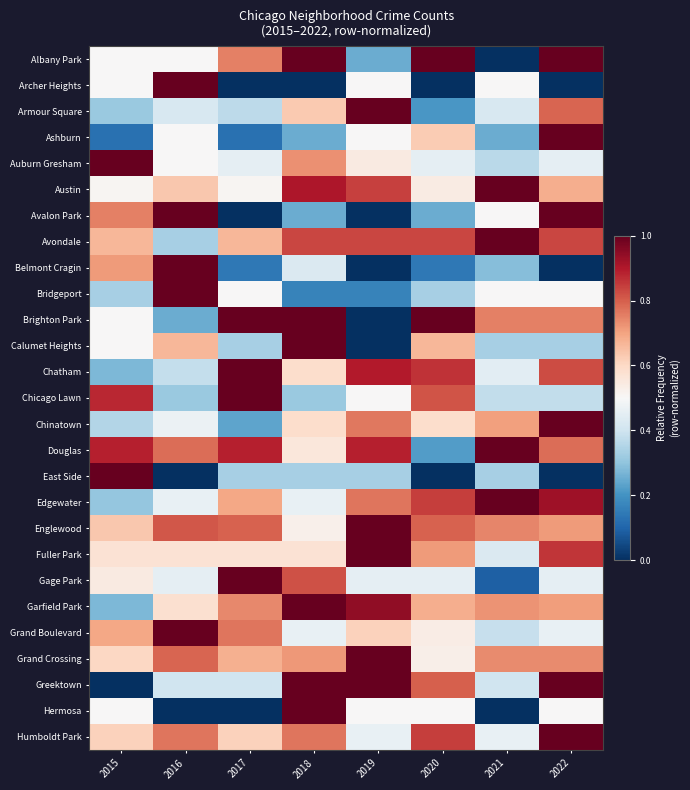

Reading right to left, list all the values displayed in this chart.

Albany Park: 2022=1.0	2021=0.0	2020=1.0	2019=0.2	2018=1.0	2017=0.8	2016=0.5	2015=0.5
Archer Heights: 2022=0.0	2021=0.5	2020=0.0	2019=0.5	2018=0.0	2017=0.0	2016=1.0	2015=0.5
Armour Square: 2022=0.8	2021=0.4	2020=0.2	2019=1.0	2018=0.6	2017=0.4	2016=0.4	2015=0.3
Ashburn: 2022=1.0	2021=0.2	2020=0.6	2019=0.5	2018=0.2	2017=0.1	2016=0.5	2015=0.1
Auburn Gresham: 2022=0.5	2021=0.4	2020=0.5	2019=0.5	2018=0.7	2017=0.5	2016=0.5	2015=1.0
Austin: 2022=0.7	2021=1.0	2020=0.5	2019=0.8	2018=0.9	2017=0.5	2016=0.6	2015=0.5
Avalon Park: 2022=1.0	2021=0.5	2020=0.2	2019=0.0	2018=0.2	2017=0.0	2016=1.0	2015=0.8
Avondale: 2022=0.8	2021=1.0	2020=0.8	2019=0.8	2018=0.8	2017=0.7	2016=0.3	2015=0.7
Belmont Cragin: 2022=0.0	2021=0.3	2020=0.1	2019=0.0	2018=0.4	2017=0.1	2016=1.0	2015=0.7
Bridgeport: 2022=0.5	2021=0.5	2020=0.3	2019=0.2	2018=0.2	2017=0.5	2016=1.0	2015=0.3
Brighton Park: 2022=0.8	2021=0.8	2020=1.0	2019=0.0	2018=1.0	2017=1.0	2016=0.2	2015=0.5
Calumet Heights: 2022=0.3	2021=0.3	2020=0.7	2019=0.0	2018=1.0	2017=0.3	2016=0.7	2015=0.5
Chatham: 2022=0.8	2021=0.4	2020=0.9	2019=0.9	2018=0.6	2017=1.0	2016=0.4	2015=0.3
Chicago Lawn: 2022=0.4	2021=0.4	2020=0.8	2019=0.5	2018=0.3	2017=1.0	2016=0.3	2015=0.9
Chinatown: 2022=1.0	2021=0.7	2020=0.6	2019=0.8	2018=0.6	2017=0.2	2016=0.5	2015=0.4
Douglas: 2022=0.8	2021=1.0	2020=0.2	2019=0.9	2018=0.6	2017=0.9	2016=0.8	2015=0.9
East Side: 2022=0.0	2021=0.3	2020=0.0	2019=0.3	2018=0.3	2017=0.3	2016=0.0	2015=1.0
Edgewater: 2022=0.9	2021=1.0	2020=0.8	2019=0.8	2018=0.5	2017=0.7	2016=0.5	2015=0.3
Englewood: 2022=0.7	2021=0.7	2020=0.8	2019=1.0	2018=0.5	2017=0.8	2016=0.8	2015=0.6
Fuller Park: 2022=0.9	2021=0.4	2020=0.7	2019=1.0	2018=0.6	2017=0.6	2016=0.6	2015=0.6
Gage Park: 2022=0.5	2021=0.1	2020=0.5	2019=0.5	2018=0.8	2017=1.0	2016=0.5	2015=0.5
Garfield Park: 2022=0.7	2021=0.7	2020=0.7	2019=0.9	2018=1.0	2017=0.7	2016=0.6	2015=0.3
Grand Boulevard: 2022=0.5	2021=0.4	2020=0.5	2019=0.6	2018=0.5	2017=0.8	2016=1.0	2015=0.7
Grand Crossing: 2022=0.7	2021=0.7	2020=0.5	2019=1.0	2018=0.7	2017=0.7	2016=0.8	2015=0.6
Greektown: 2022=1.0	2021=0.4	2020=0.8	2019=1.0	2018=1.0	2017=0.4	2016=0.4	2015=0.0
Hermosa: 2022=0.5	2021=0.0	2020=0.5	2019=0.5	2018=1.0	2017=0.0	2016=0.0	2015=0.5
Humboldt Park: 2022=1.0	2021=0.5	2020=0.8	2019=0.5	2018=0.8	2017=0.6	2016=0.8	2015=0.6